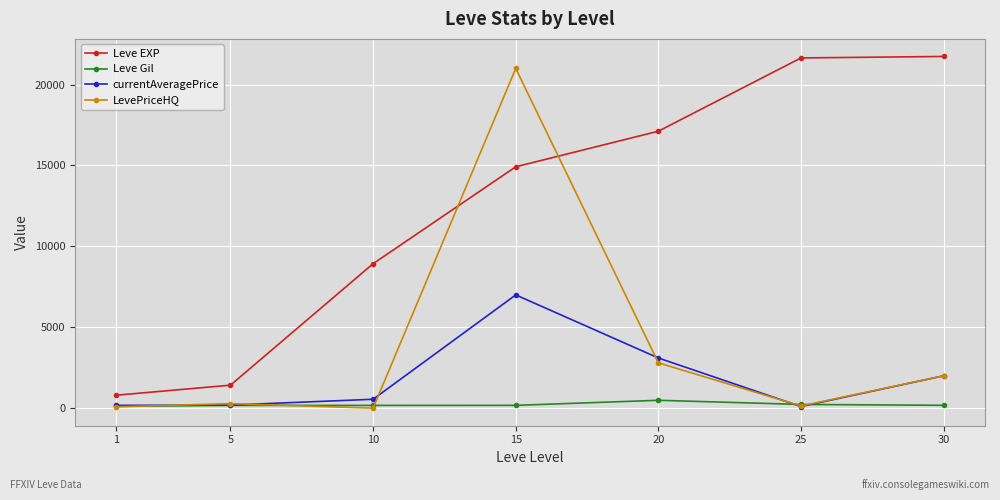

What is the sum of the Leve Gil values at 1 and 5?

282.0